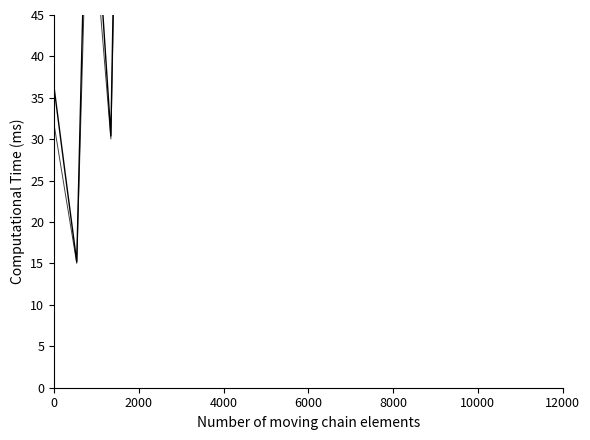

What is the sum of all row_0.2 values?

1164.4